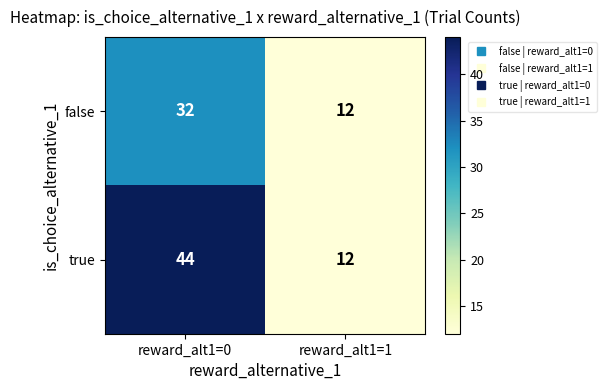

Rank the series by their average value, from lowest to highest.

false, true